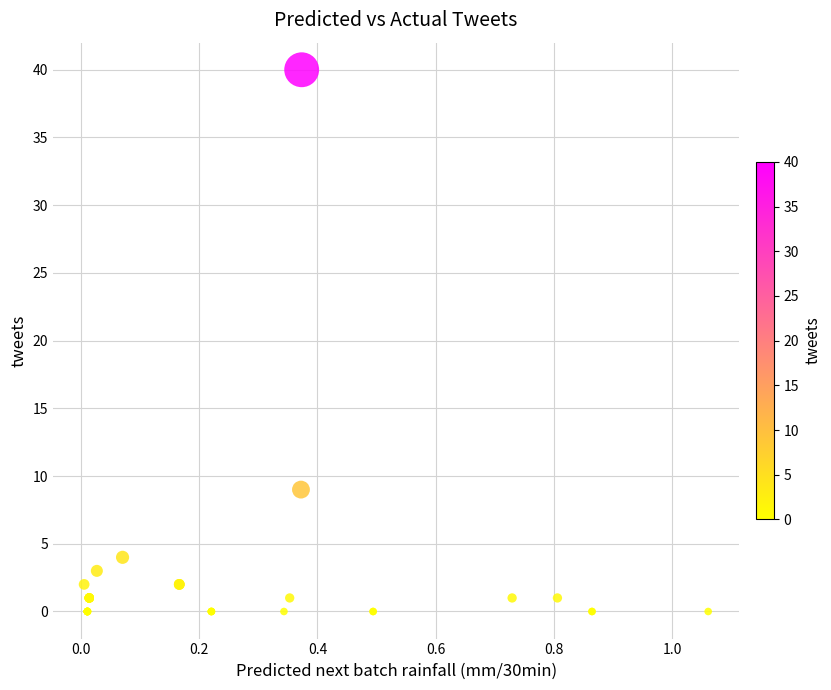

What Y value in the scatter plot is closest to 20?

9